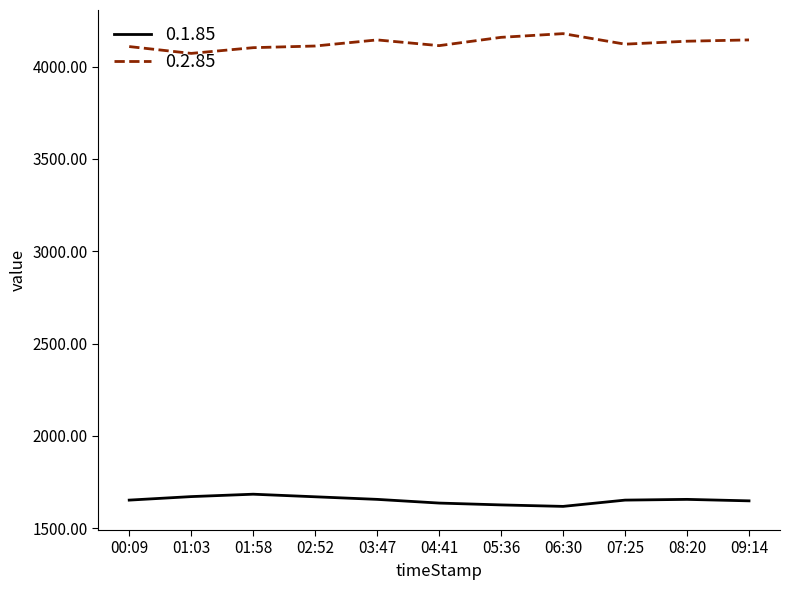

True or false: 0.2.85 and 0.1.85 cross at least once.

False